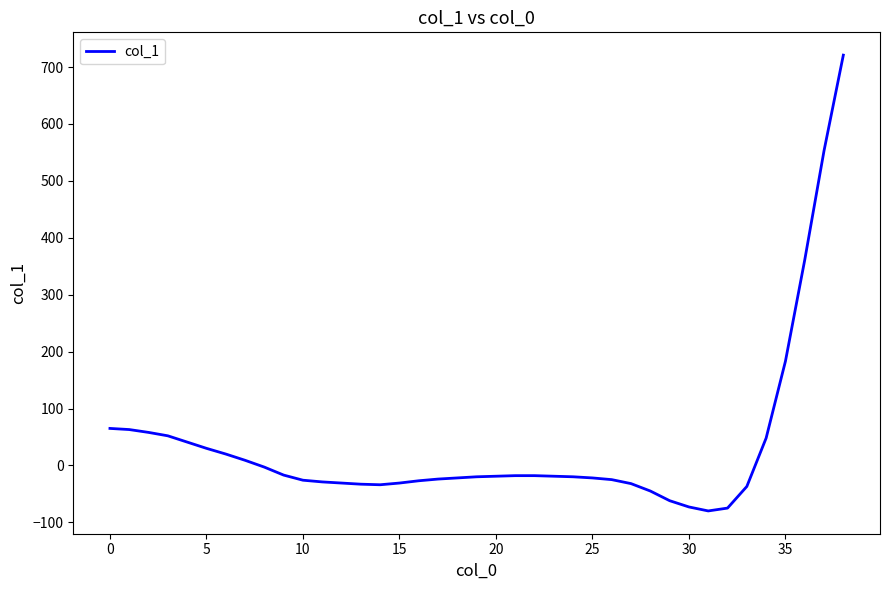

What is the maximum value shown in the chart?

721